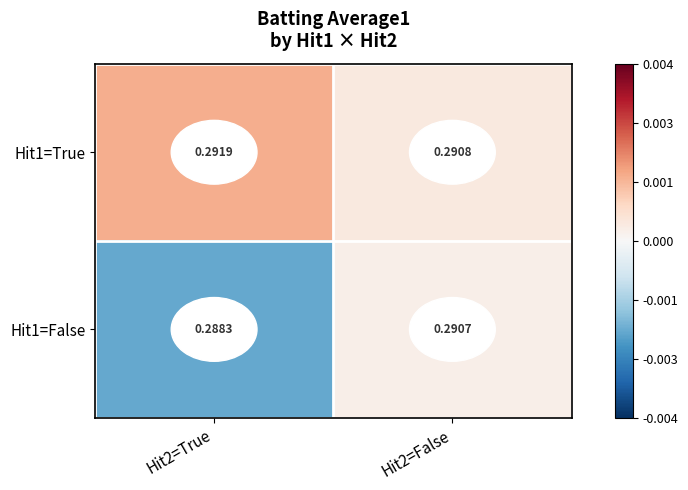

Between Hit2=True and Hit2=False, which series saw the biggest shift?

Hit1=False